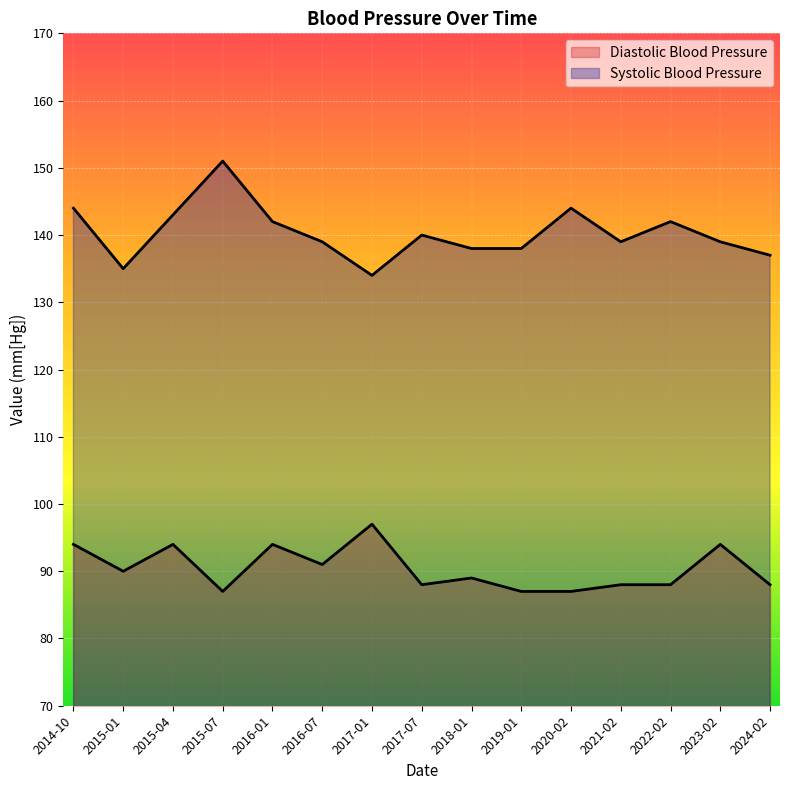

Reading left to right, extract all data points from this chart.

Diastolic Blood Pressure: 94	90	94	87	94	91	97	88	89	87	87	88	88	94	88
Systolic Blood Pressure: 144	135	143	151	142	139	134	140	138	138	144	139	142	139	137